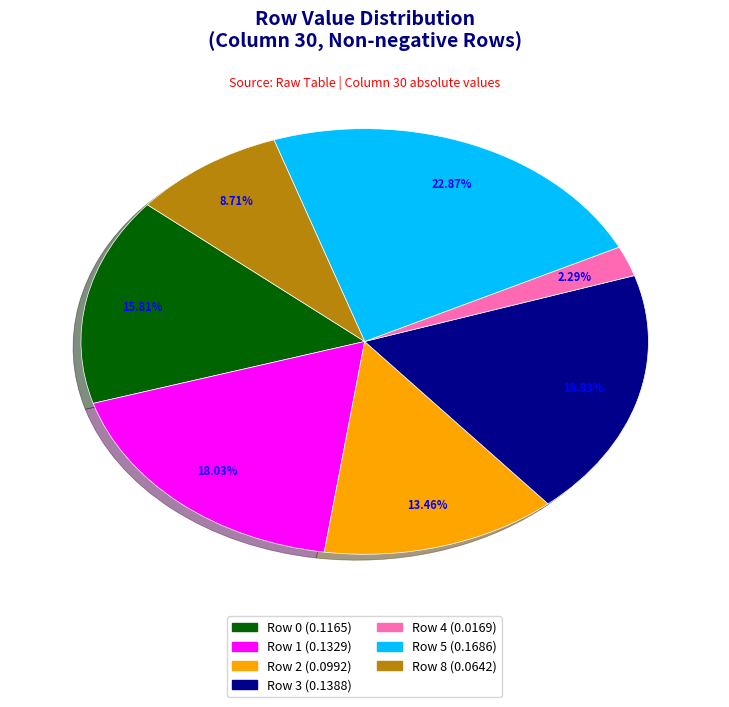

Does Row 8 account for over 50% of the chart?

No